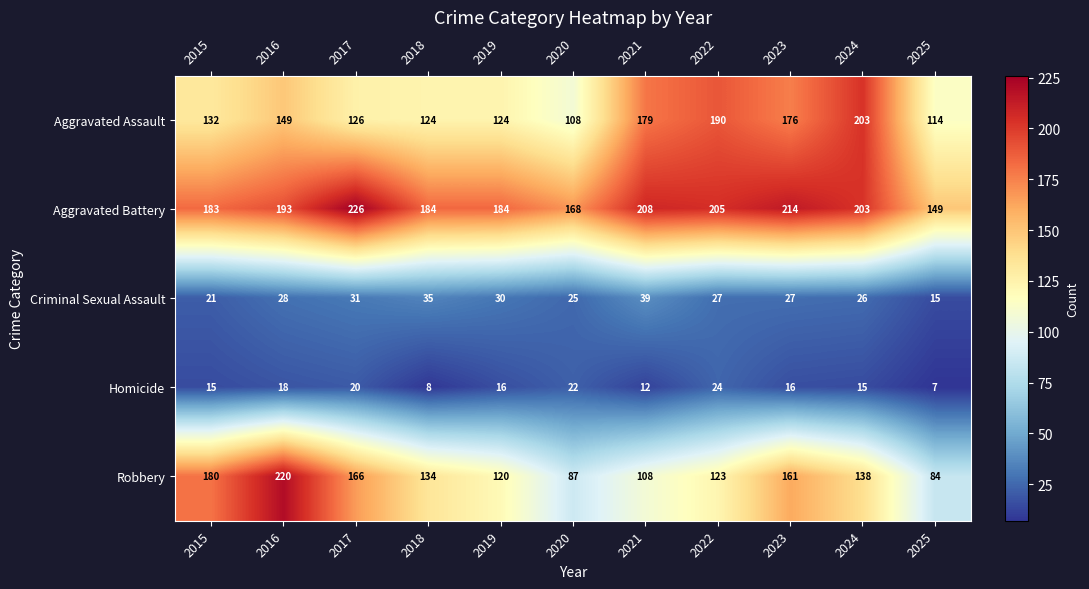

What is the sum of the Criminal Sexual Assault values at 2021 and 2017?

70